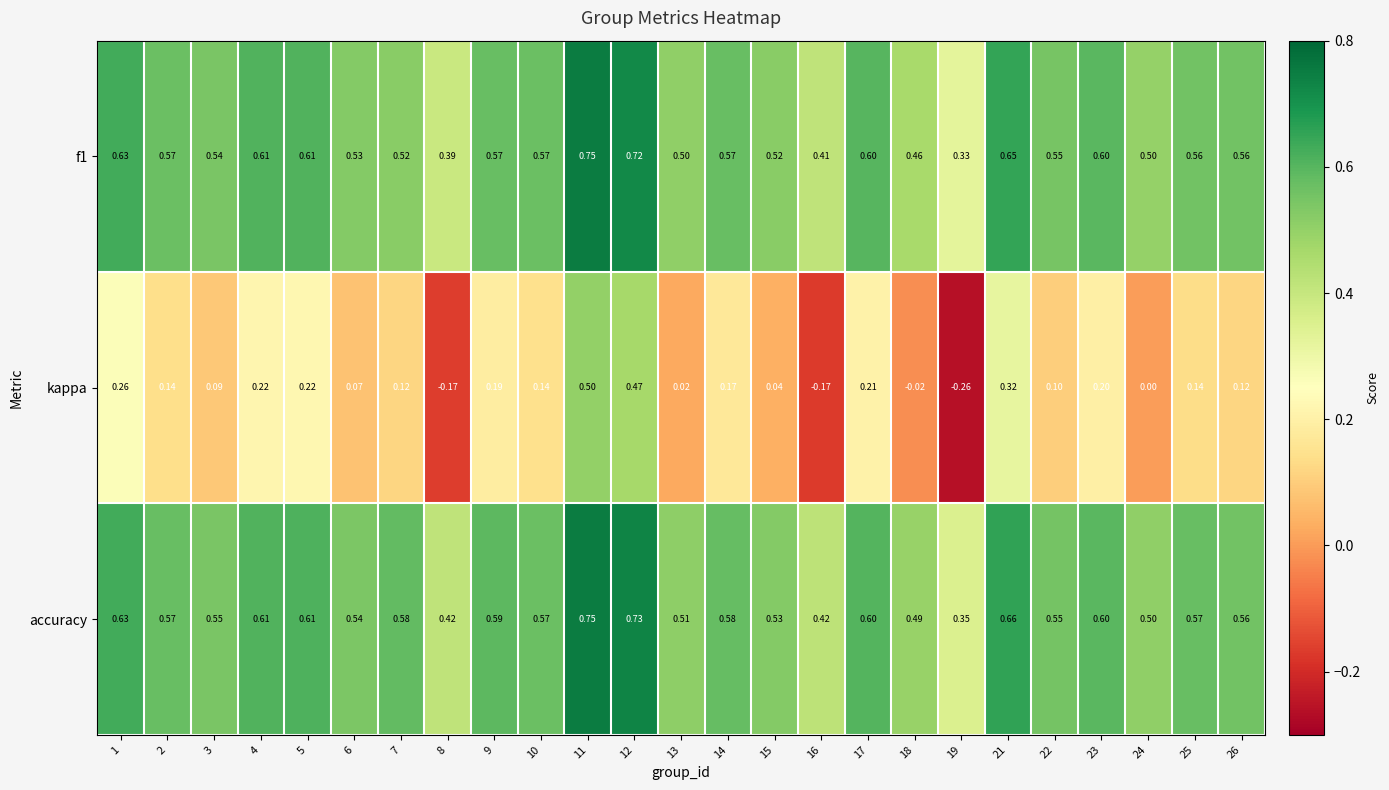

At how many categories does at least one series exceed 0?

25